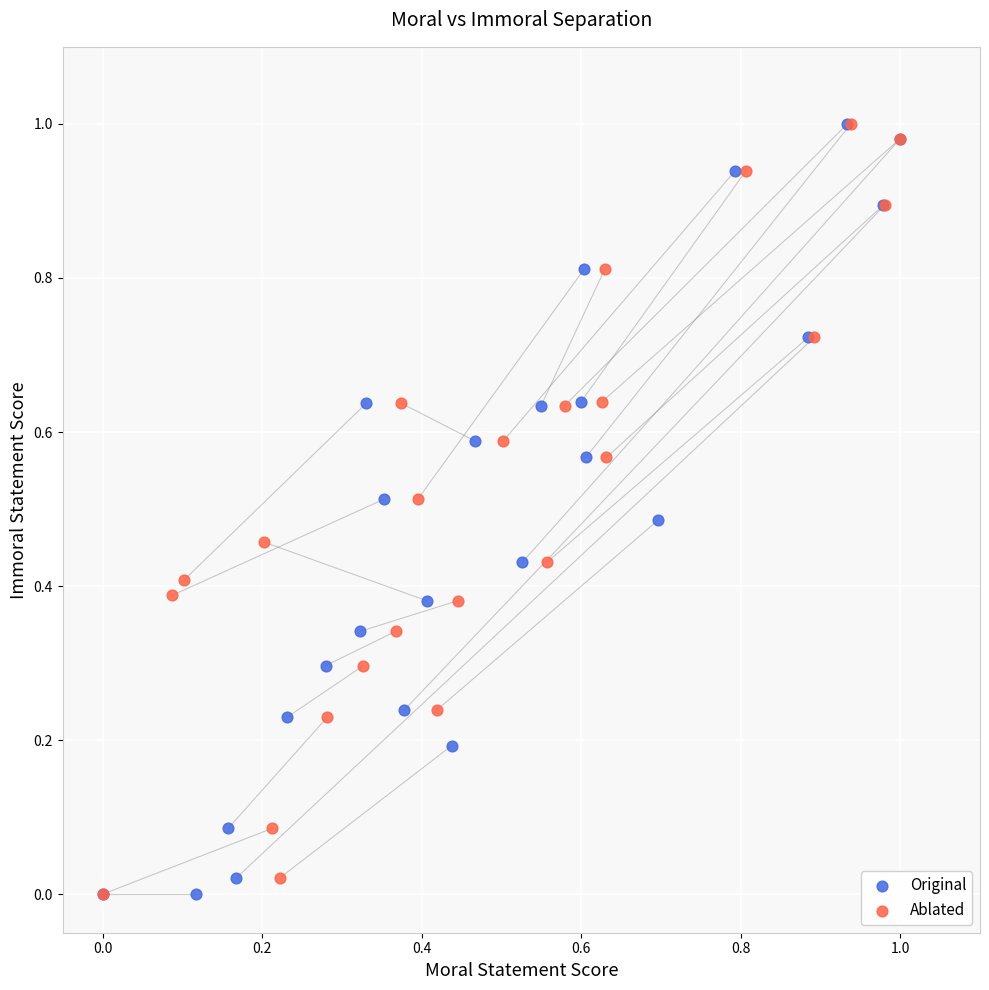

What are all the series names shown in the legend?

Original, Ablated